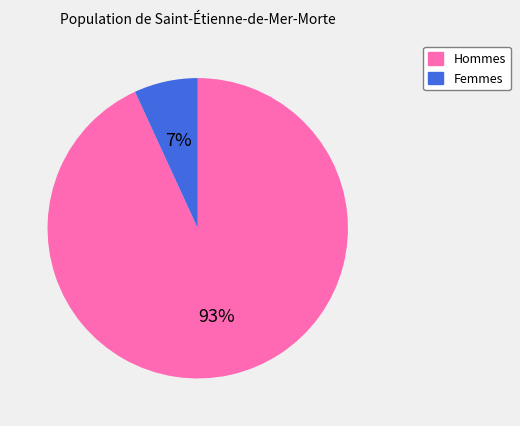

Count the number of slices in the pie.

2